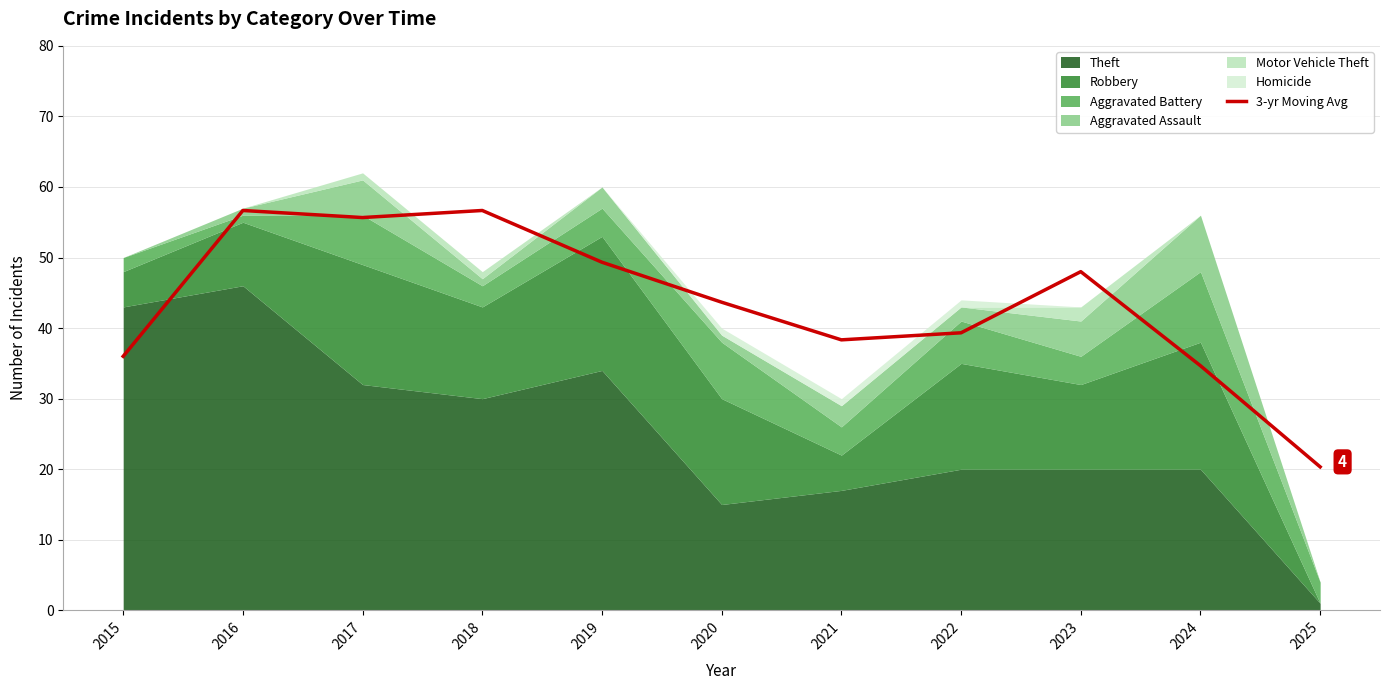

The value at 2024 is 34.7. True or false?

True